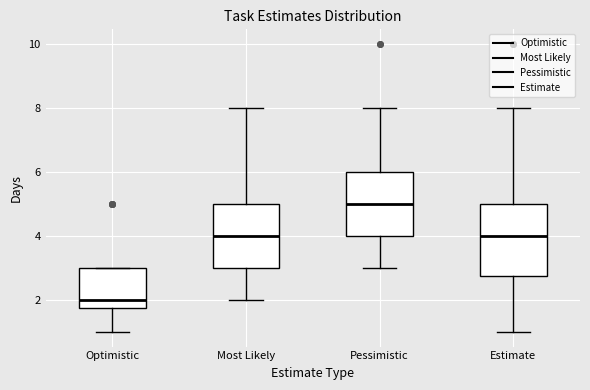

Reading left to right, read every box against the y-axis: the position of its median line, the range the box covers, and the ends of its whiskers. The values are not printed on the chart, so give them approximately, as read against the axis.

Optimistic: median 2.0, box 1.8 to 3.0, whiskers 1.0 to 3.0
Most Likely: median 4.0, box 3.0 to 5.0, whiskers 2.0 to 8.0
Pessimistic: median 5.0, box 4.0 to 6.0, whiskers 3.0 to 8.0
Estimate: median 4.0, box 2.8 to 5.0, whiskers 1.0 to 8.0